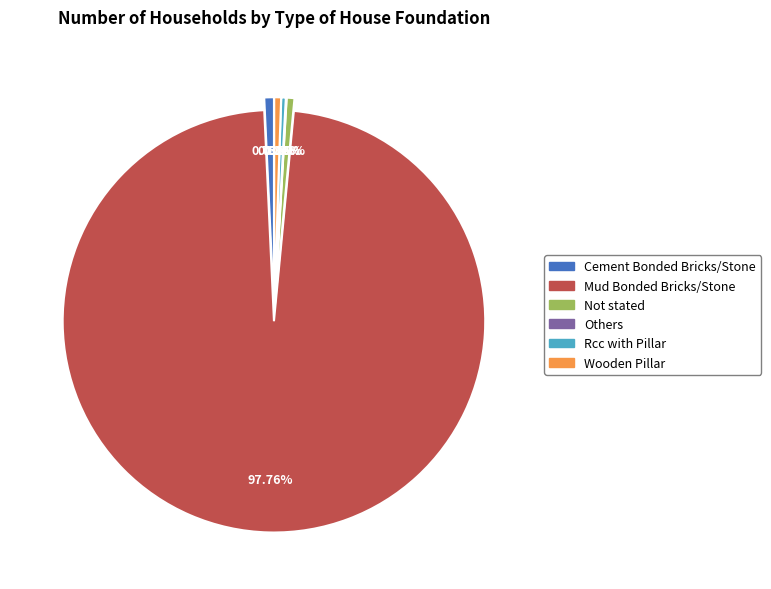

How much of the chart is everything except Not stated?

99.4%